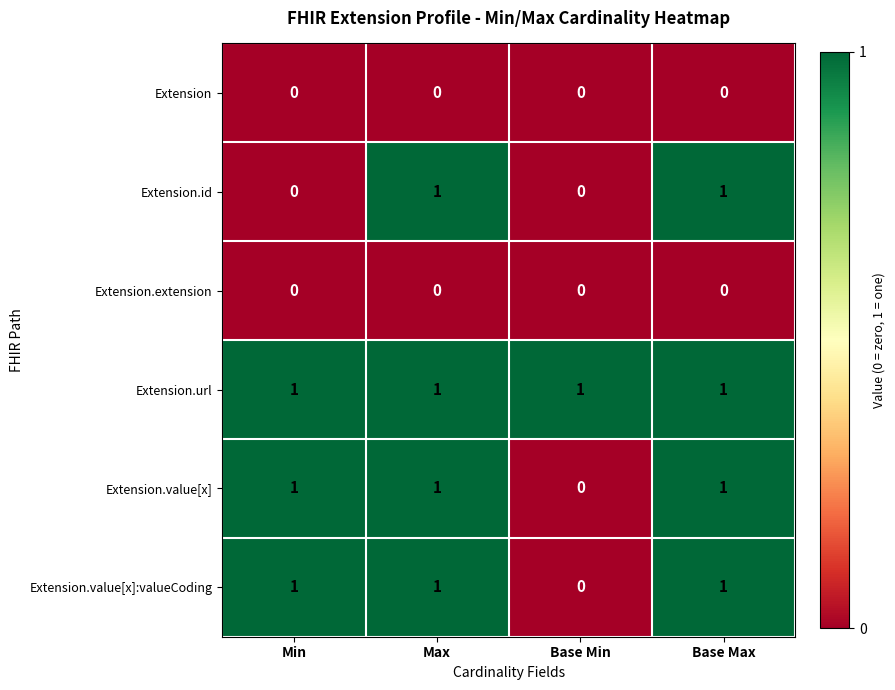

How many Extension.value[x]:valueCoding values are between 1 and 2?

3